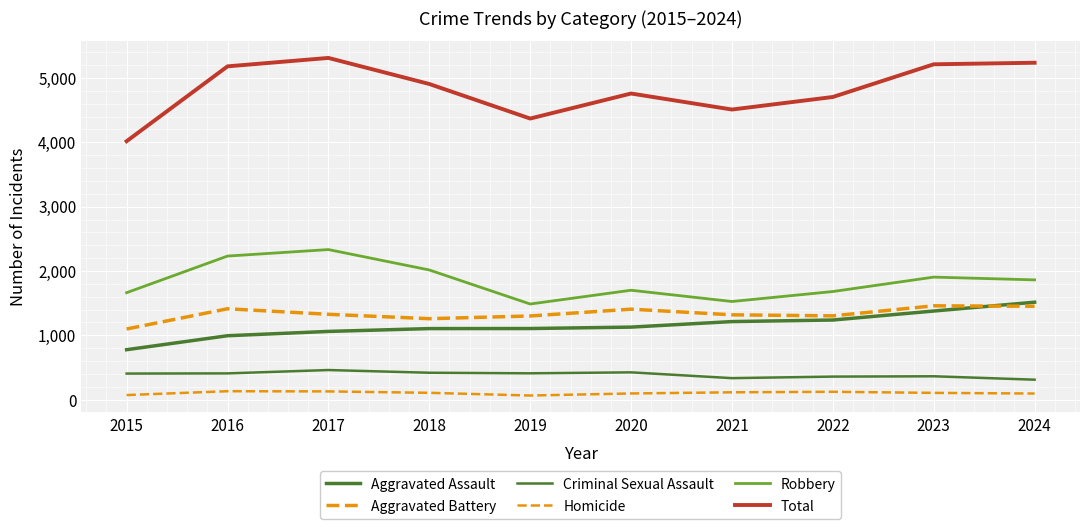

Does the chart display data point markers on the line(s)?

No